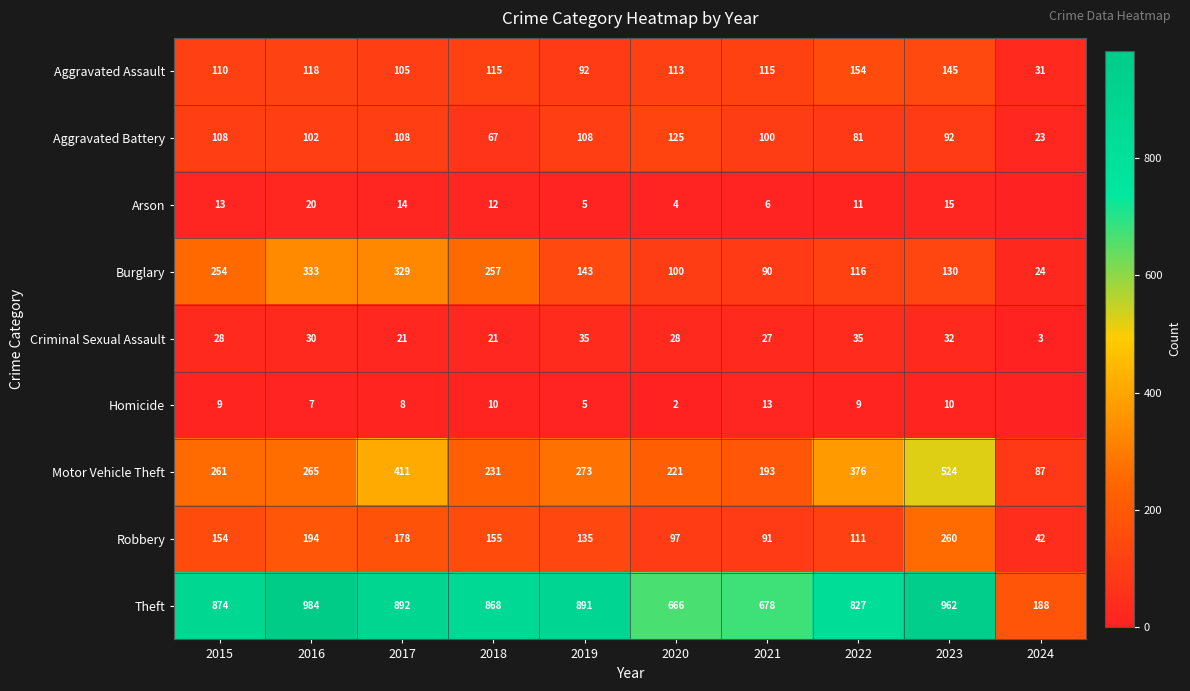

At which label does Theft reach its minimum?

2024